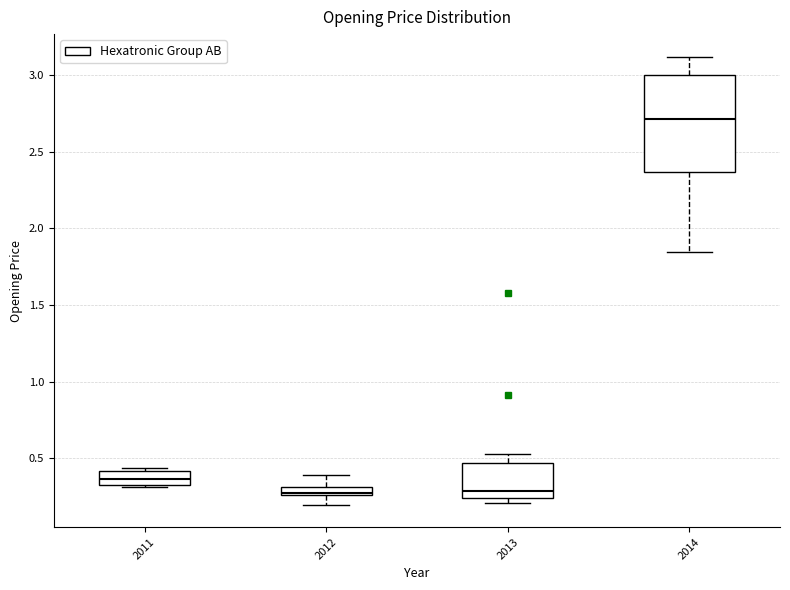

Comparing the boxes themselves (not the whiskers), which one is the tallest?

2014